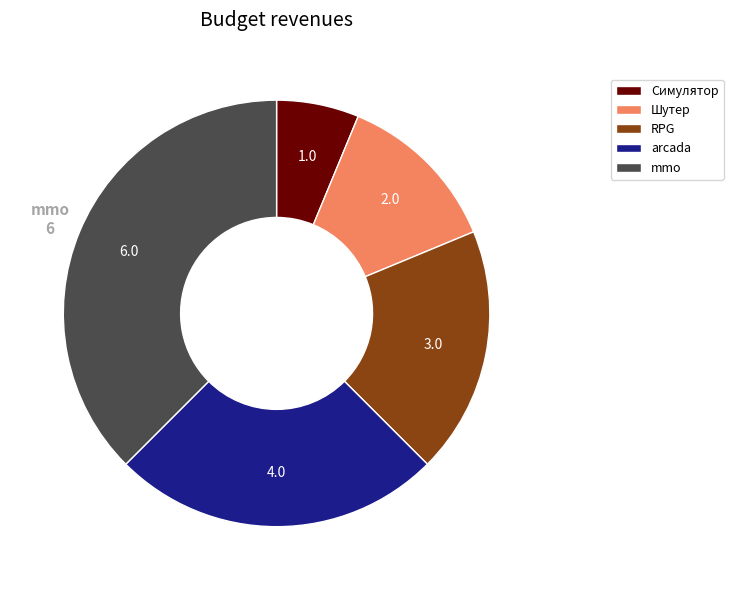

What is the largest slice in the pie chart?

mmo